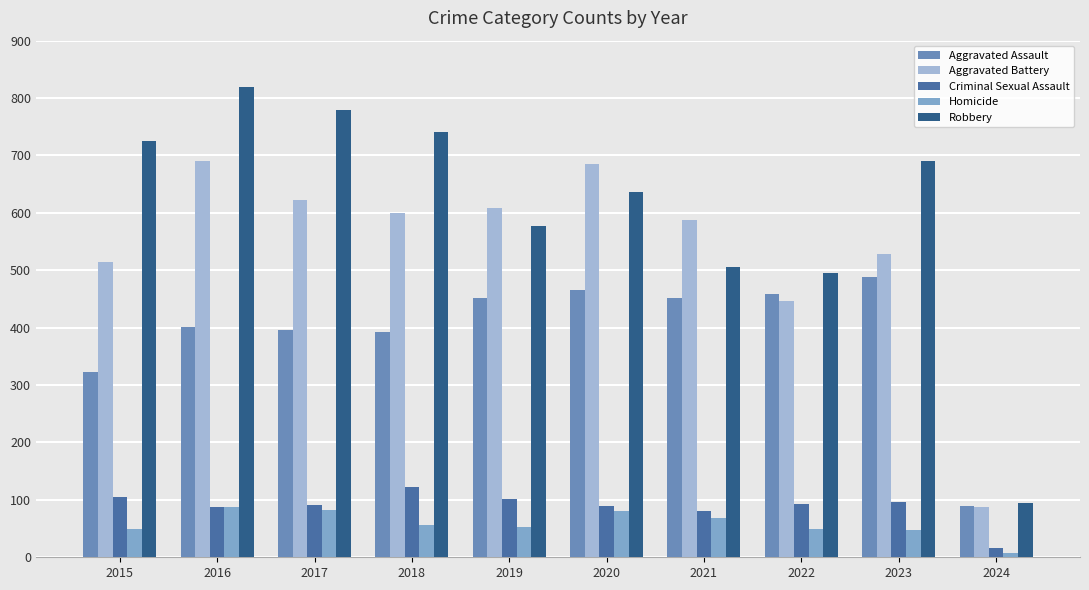

What is the minimum value shown in the chart?

7